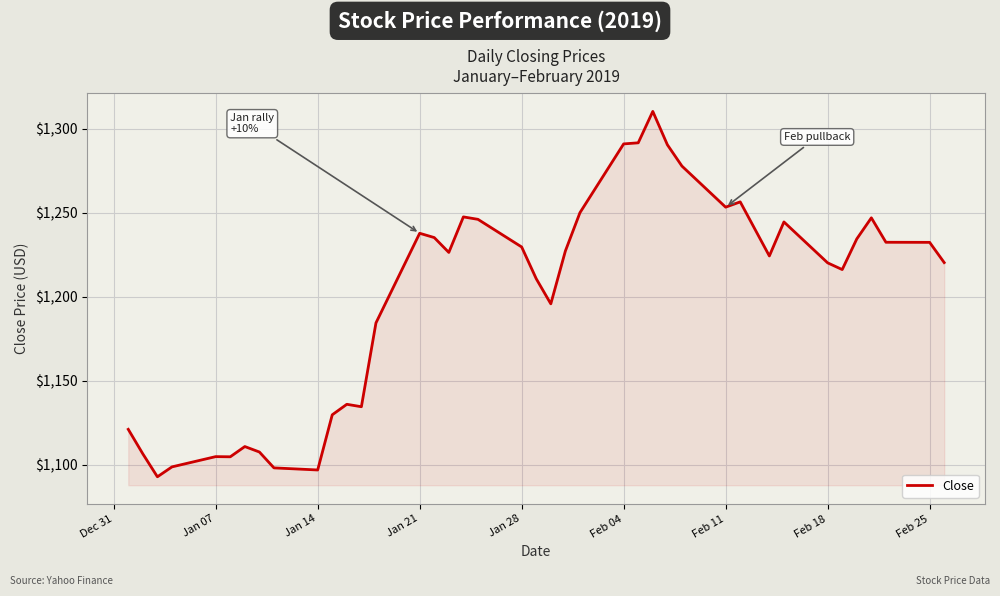

What is the difference between the maximum and minimum values?

217.5